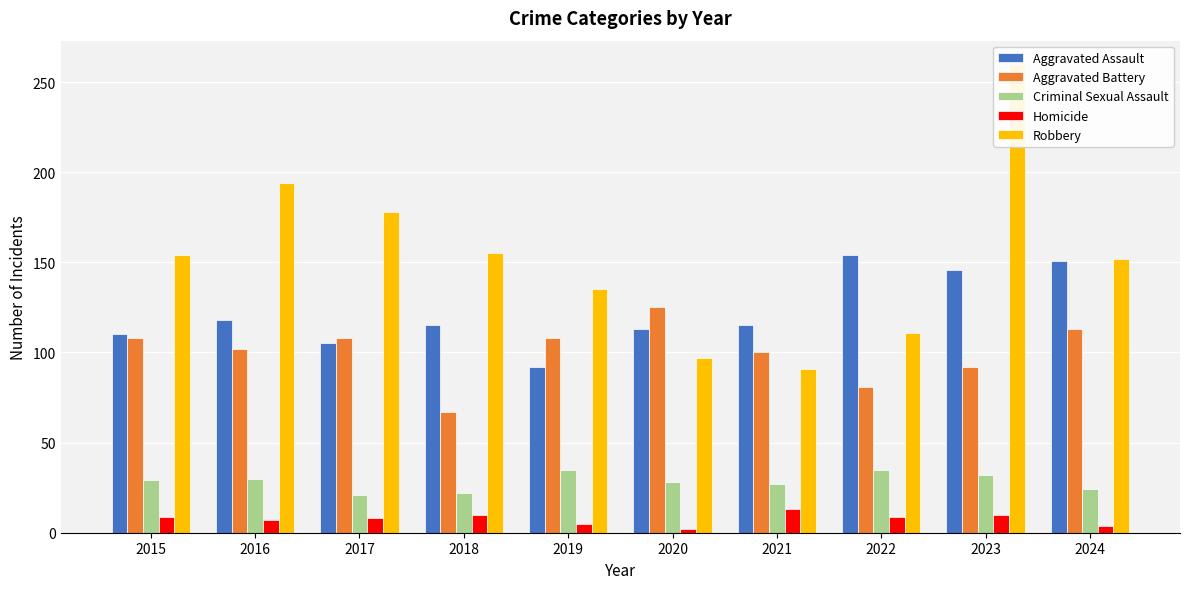

Reading left to right, extract all data points from this chart.

Aggravated Assault: 110	118	105	115	92	113	115	154	146	151
Aggravated Battery: 108	102	108	67	108	125	100	81	92	113
Criminal Sexual Assault: 29	30	21	22	35	28	27	35	32	24
Homicide: 9	7	8	10	5	2	13	9	10	4
Robbery: 154	194	178	155	135	97	91	111	260	152